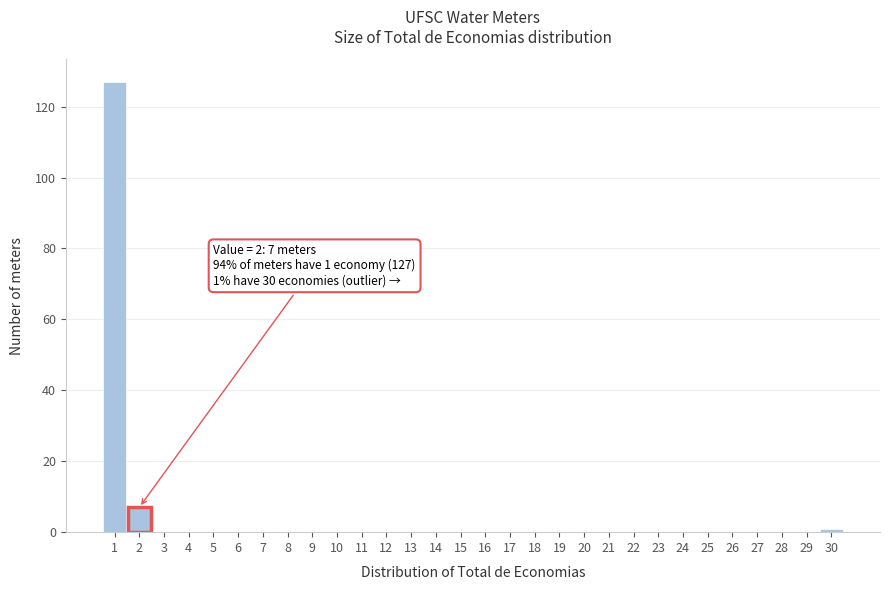

Which range on the x-axis has the tallest bar?

0.5 to 1.5